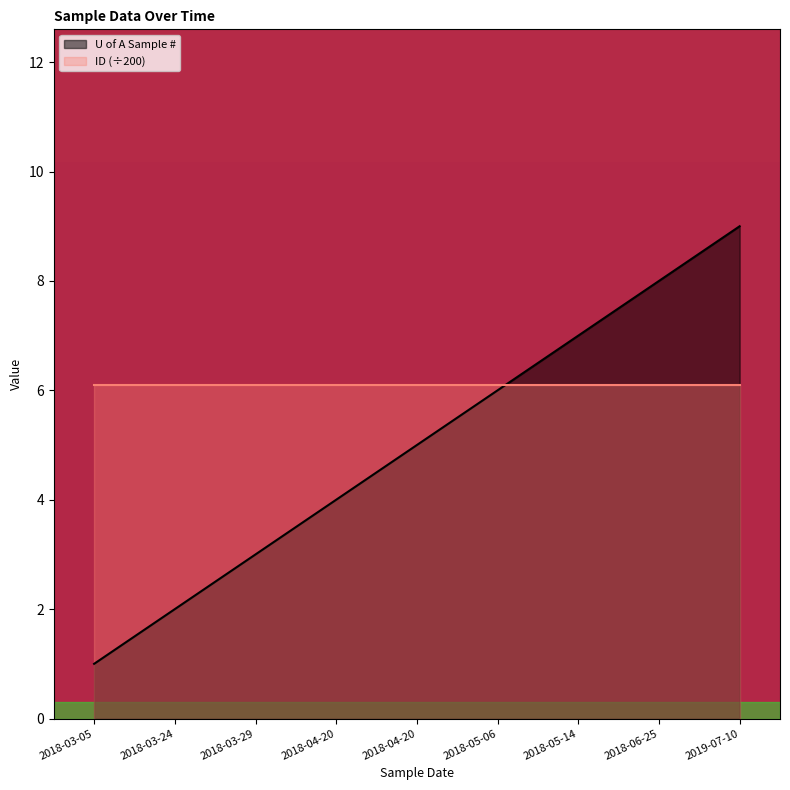

How many values are between 3 and 7?

5